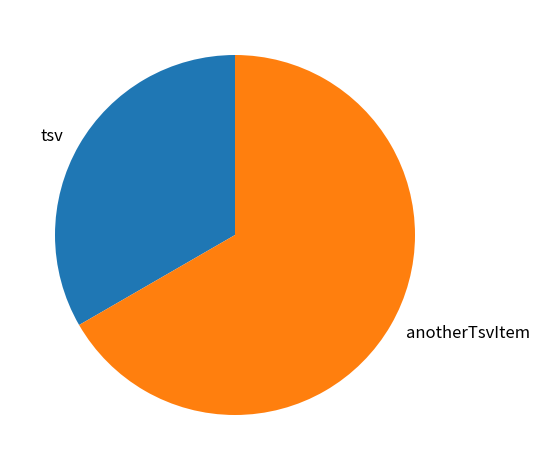

Which has a higher value, anotherTsvItem or tsv?

anotherTsvItem